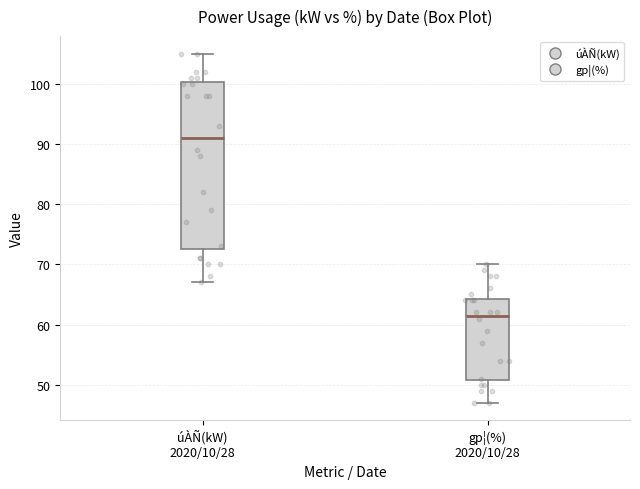

Reading left to right, transcribe this box plot: for each box, give where its median line is, the range the box spans, and where its two whiskers end, as read against the y-axis. The values are not printed on the chart, so give them approximately, as read against the axis.

úÀÑ(kW) 2020/10/28: median 91, box 73 to 100, whiskers 67 to 105
gp¦(%) 2020/10/28: median 62, box 51 to 64, whiskers 47 to 70